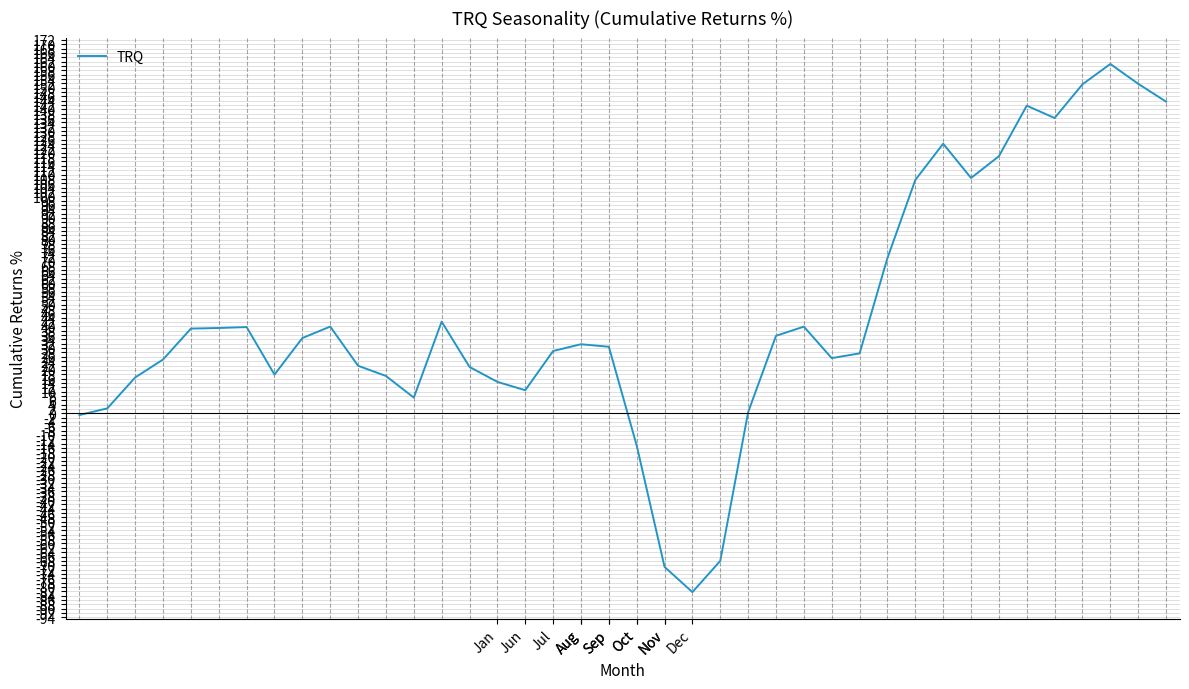

How many categories are shown in the chart?

40